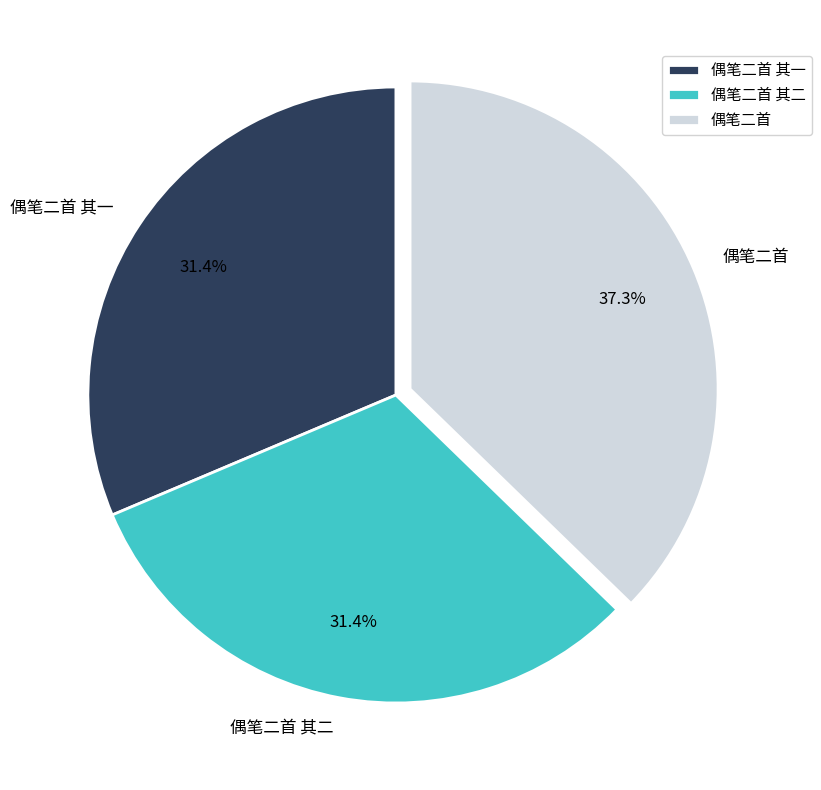

To the nearest percent, what percentage of the pie is 偶笔二首 其一?

31%